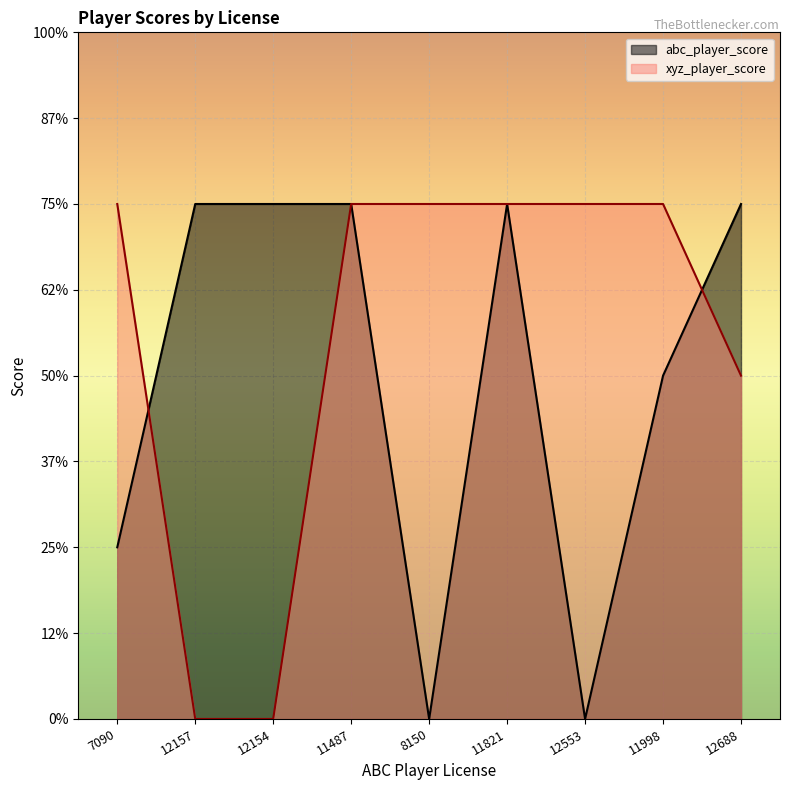

True or false: xyz_player_score and abc_player_score intersect in this chart.

True